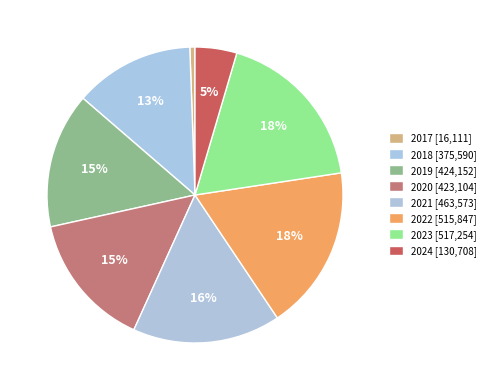

What portion of the pie excludes 2018?

86.9%